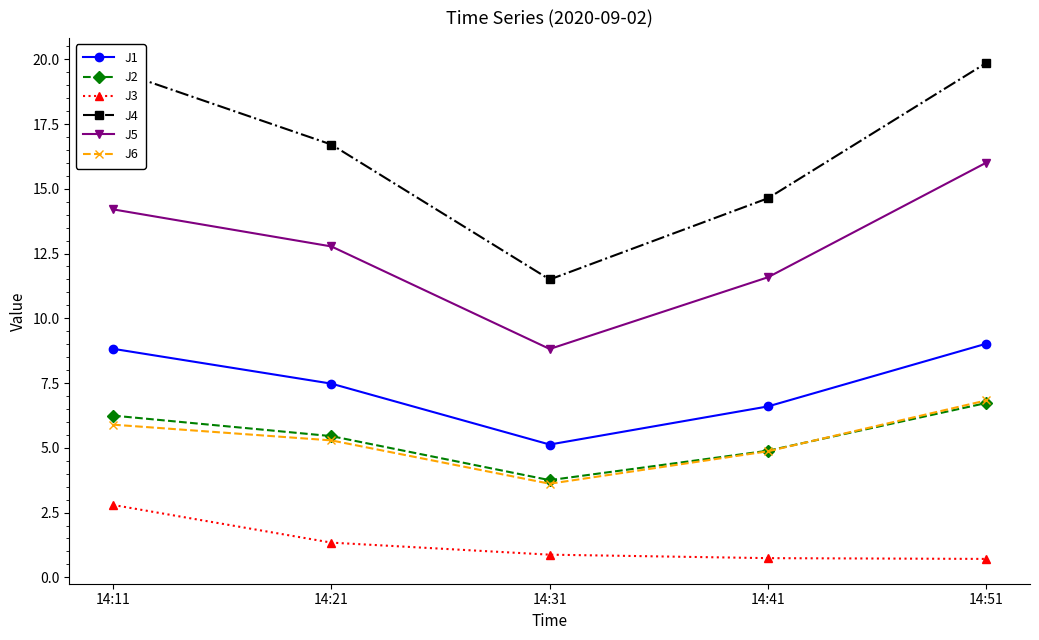

True or false: J6 and J5 intersect in this chart.

False